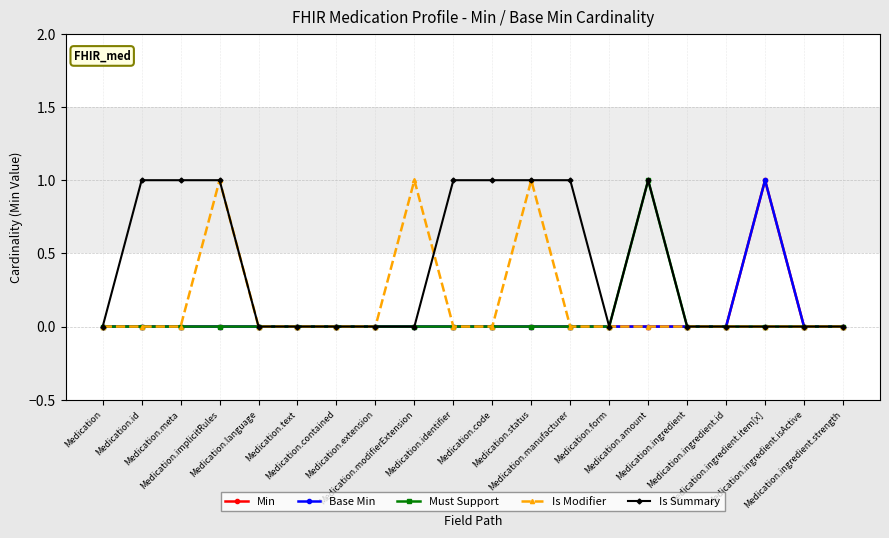

How many interior local peaks does the Base Min series have?

1